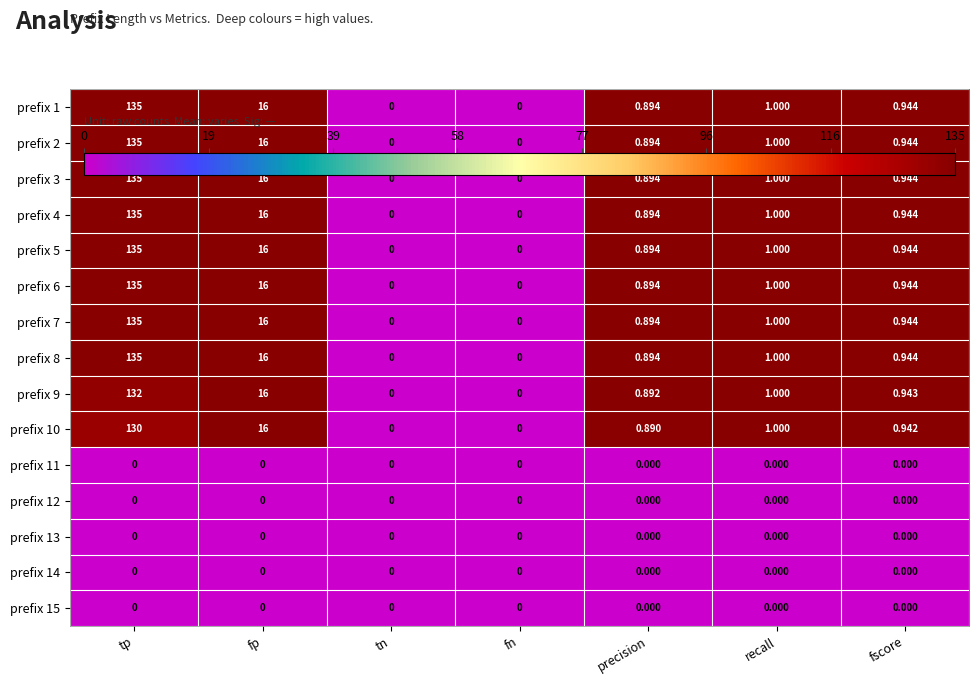

At which category is the sum across all series the highest?

tp